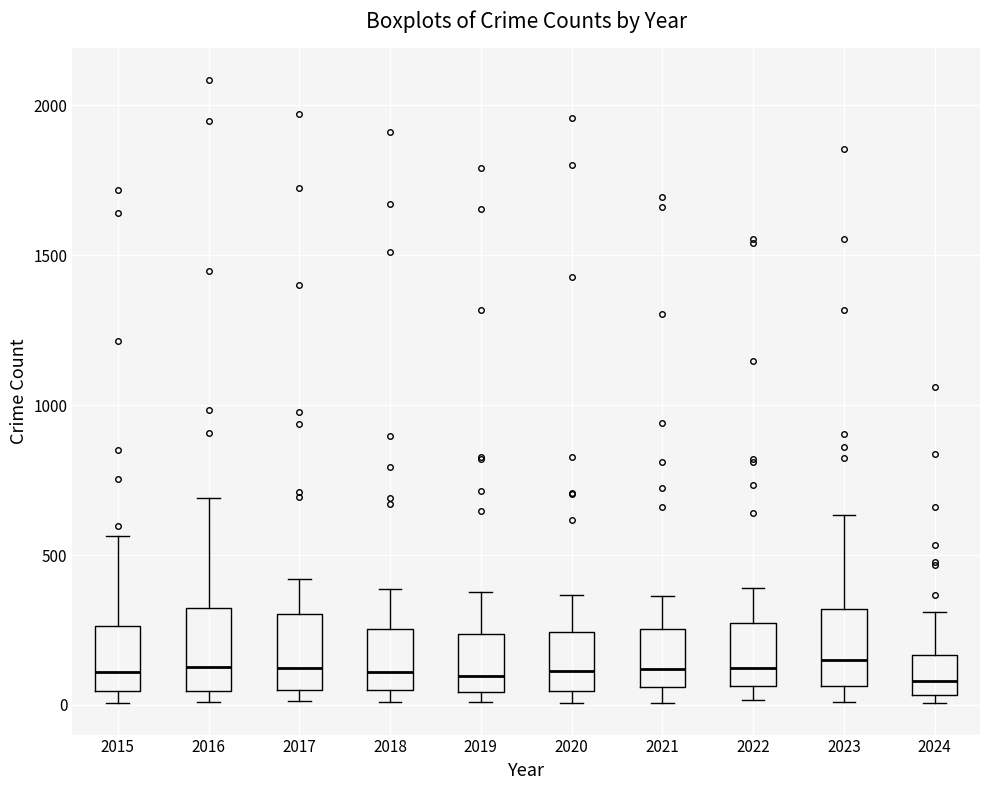

Where is the lower edge of the box at x = 2016 on the y-axis? The values are not printed on the chart, so give them approximately, as read against the axis.

50